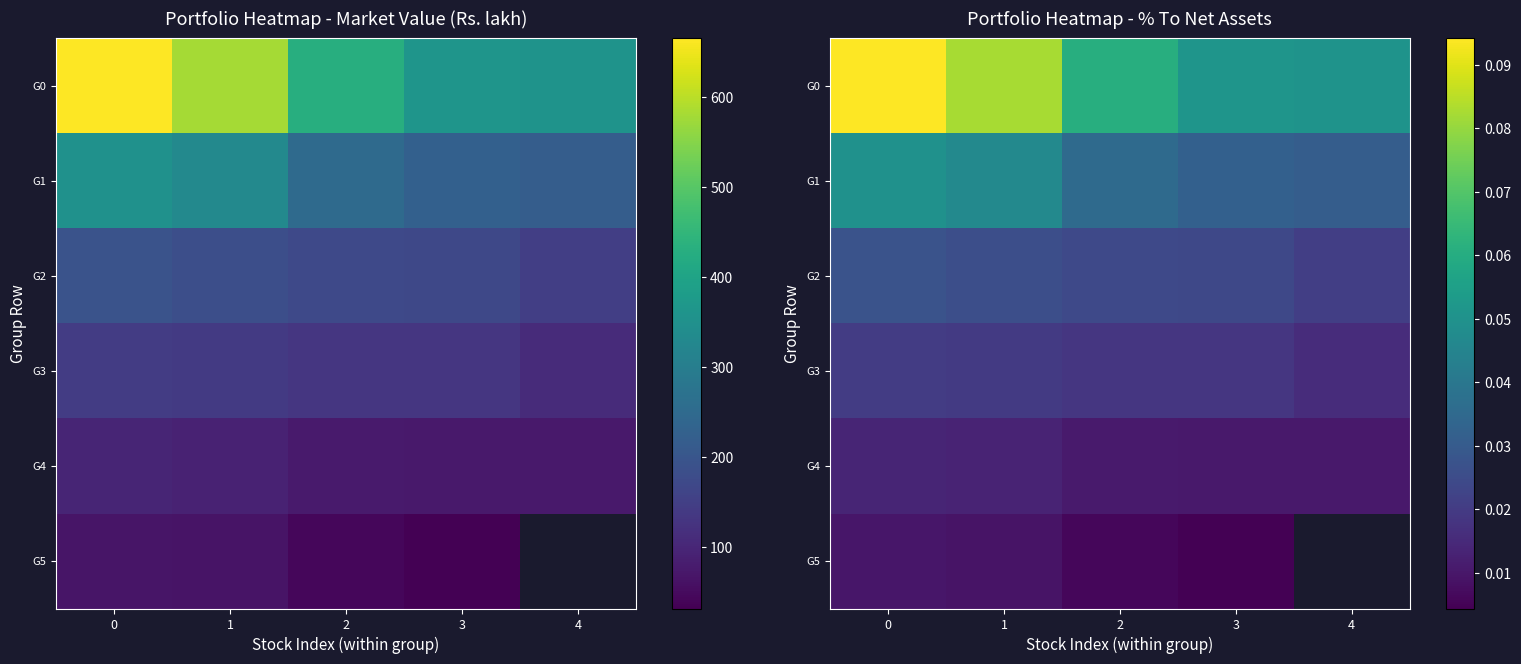

The value of G5 at 2 is 0.0. True or false?

True